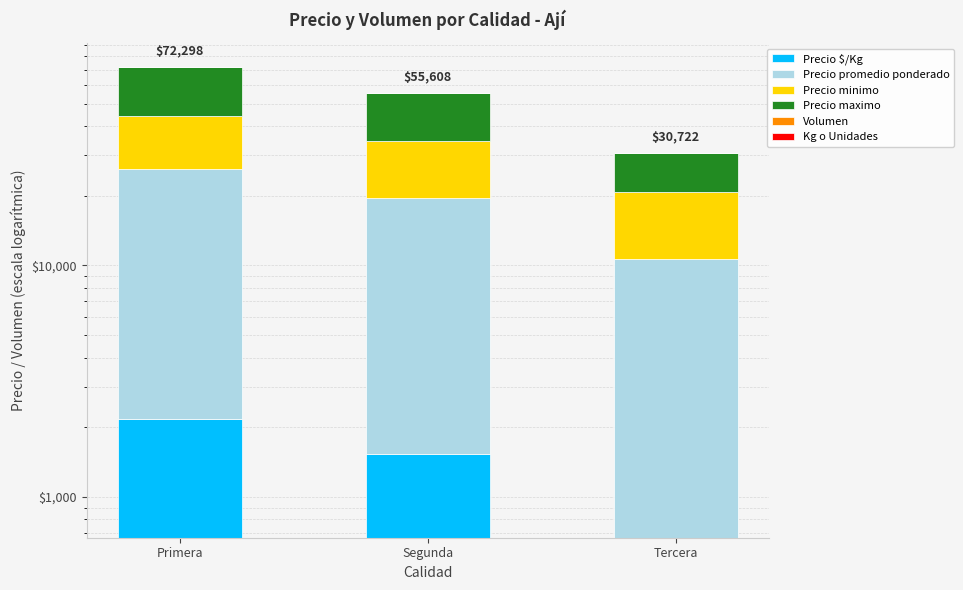

What is the label of the 3rd bar from the right?

Primera